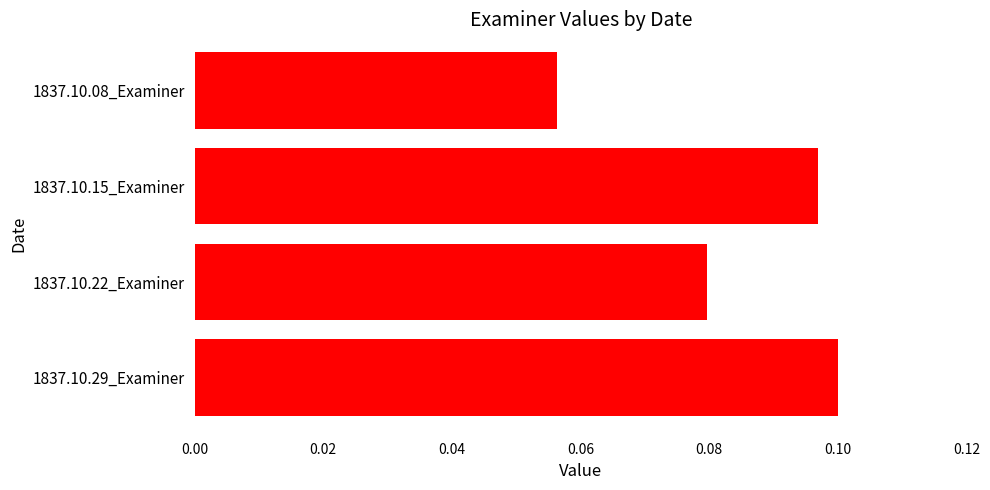

What position from the bottom is 1837.10.08_Examiner?

4